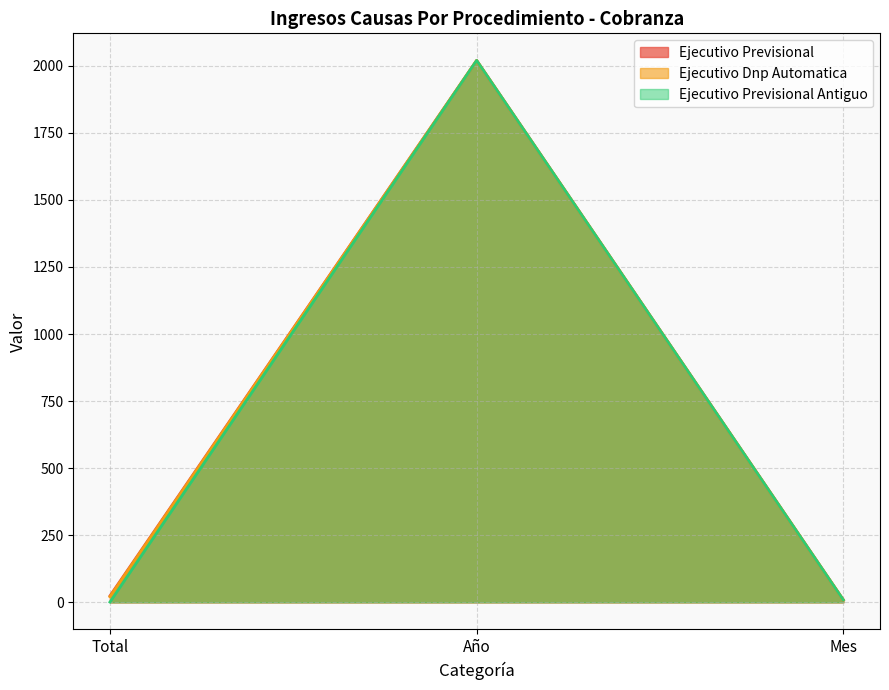

True or false: Ejecutivo Dnp Automatica has a value of 9 at Mes.

True